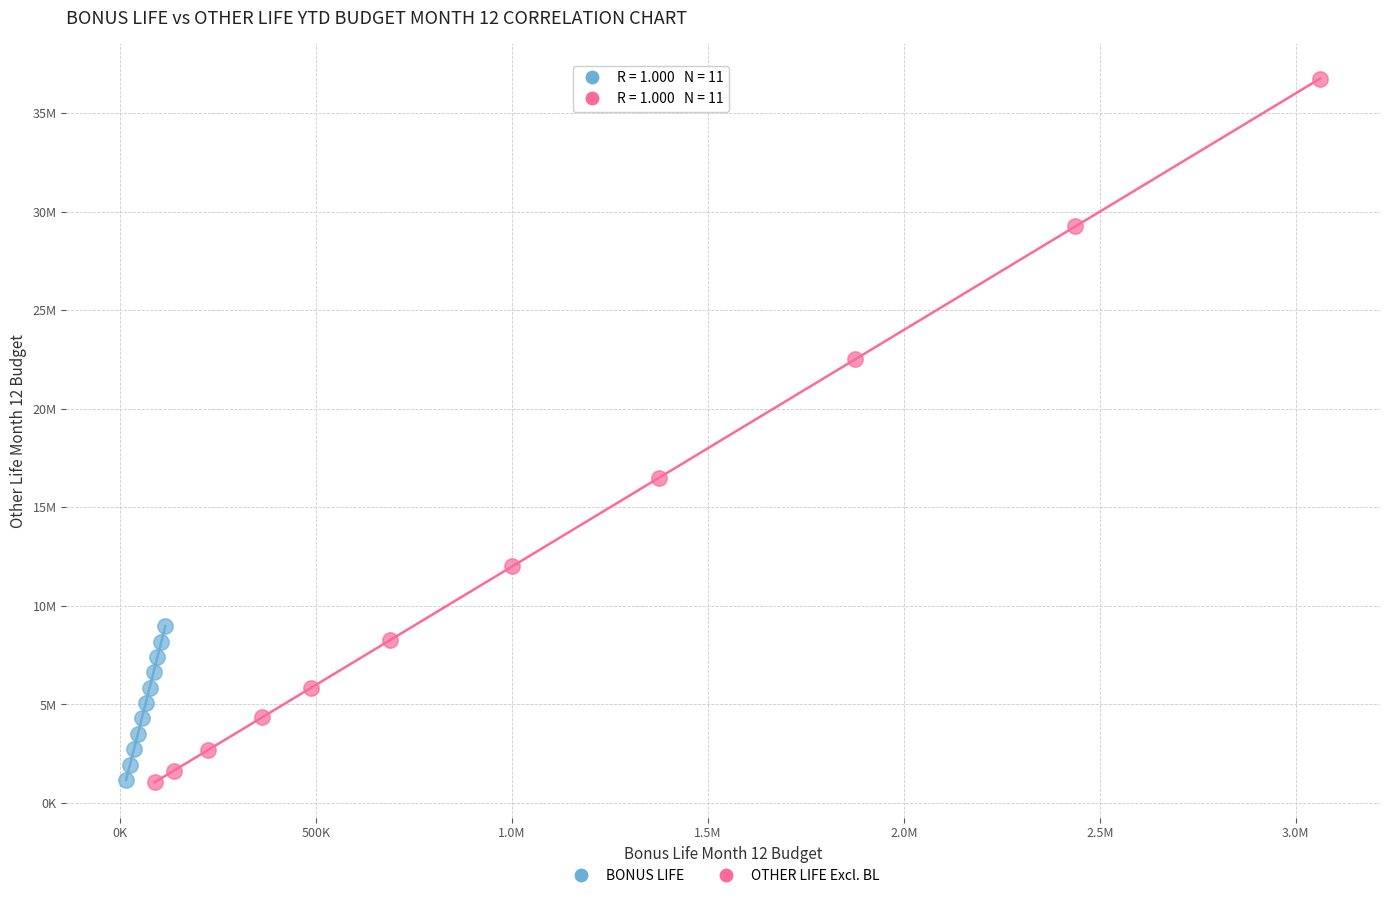

What are all the series names shown in the legend?

BONUS LIFE, OTHER LIFE Excl. BL